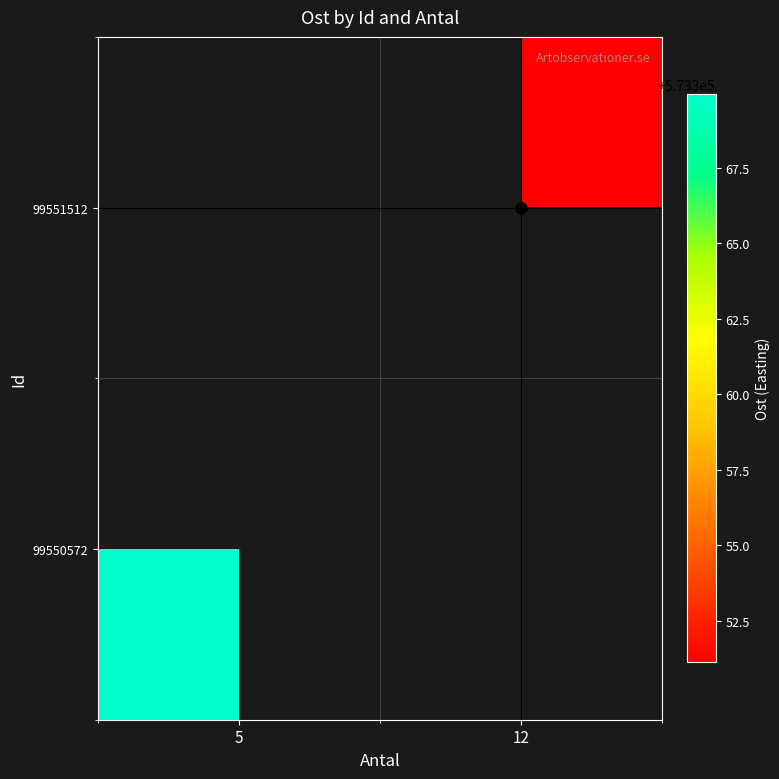

How many distinct data groups are displayed?

2